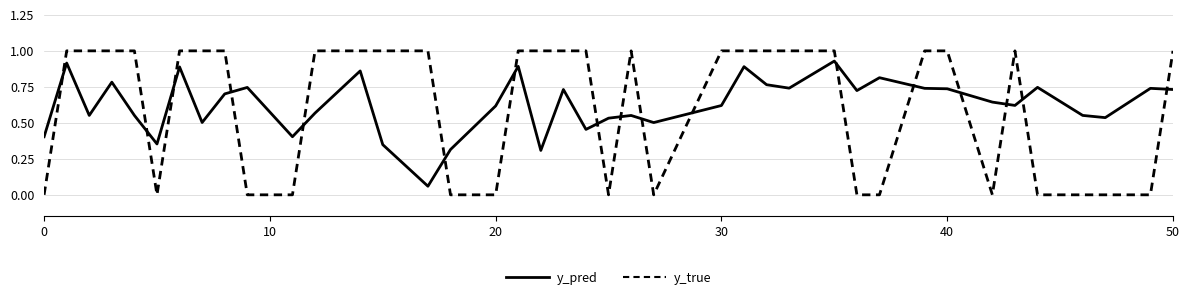

At how many categories does at least one series exceed 0?

40